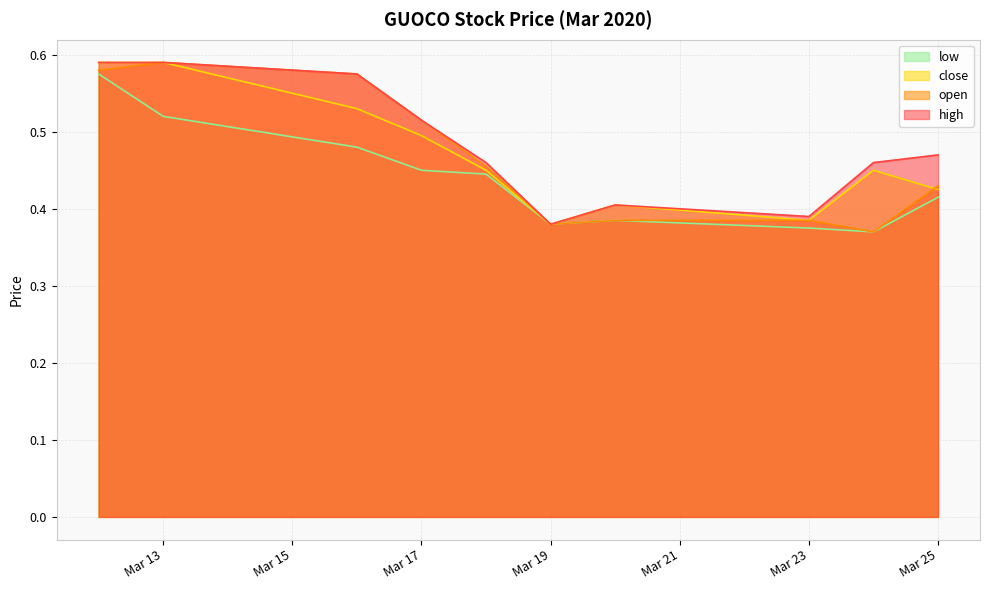

Which category has the highest value across all series?

2020-03-12